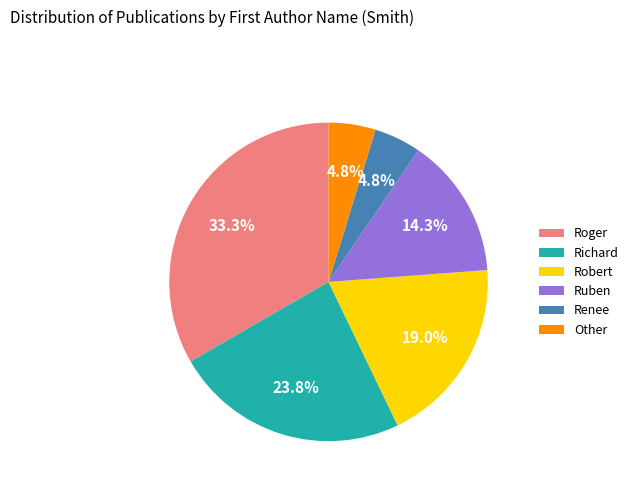

What is the largest slice in the pie chart?

Roger